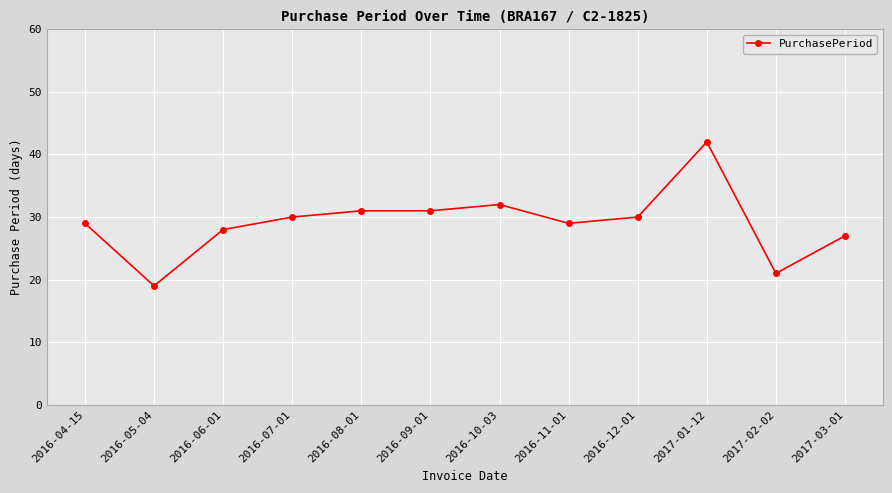

At which category does the chart reach its minimum across all series?

2016-05-04